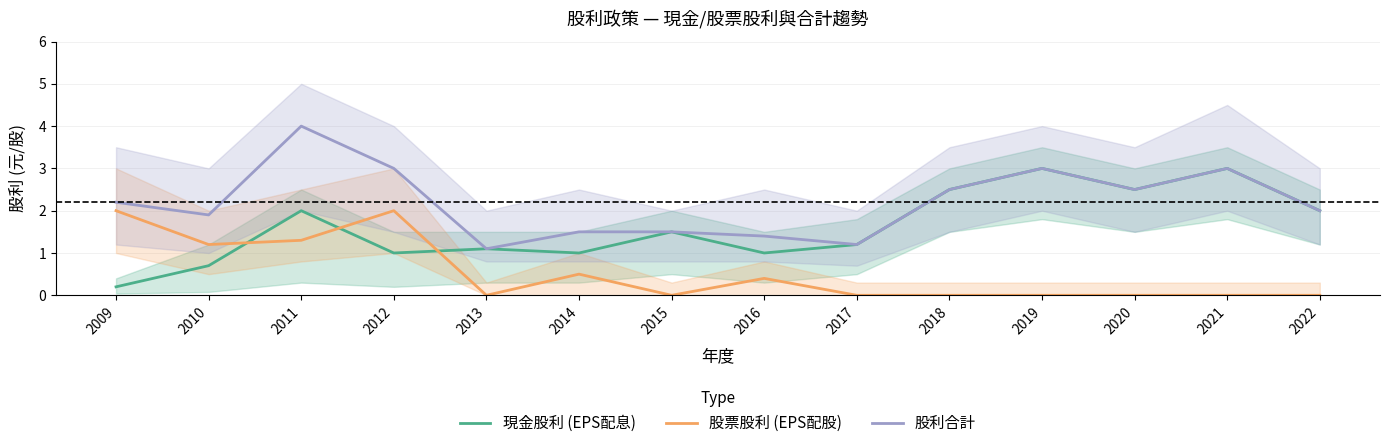

Reading left to right, what are all the values shown in this chart?

現金股利 (EPS配息): 2009=0.2	2010=0.7	2011=2.0	2012=1.0	2013=1.1	2014=1.0	2015=1.5	2016=1.0	2017=1.2	2018=2.5	2019=3.0	2020=2.5	2021=3.0	2022=2.0
股票股利 (EPS配股): 2009=2.0	2010=1.2	2011=1.3	2012=2.0	2013=0.0	2014=0.5	2015=0.0	2016=0.4	2017=0.0	2018=0.0	2019=0.0	2020=0.0	2021=0.0	2022=0.0
股利合計: 2009=2.2	2010=1.9	2011=4.0	2012=3.0	2013=1.1	2014=1.5	2015=1.5	2016=1.4	2017=1.2	2018=2.5	2019=3.0	2020=2.5	2021=3.0	2022=2.0